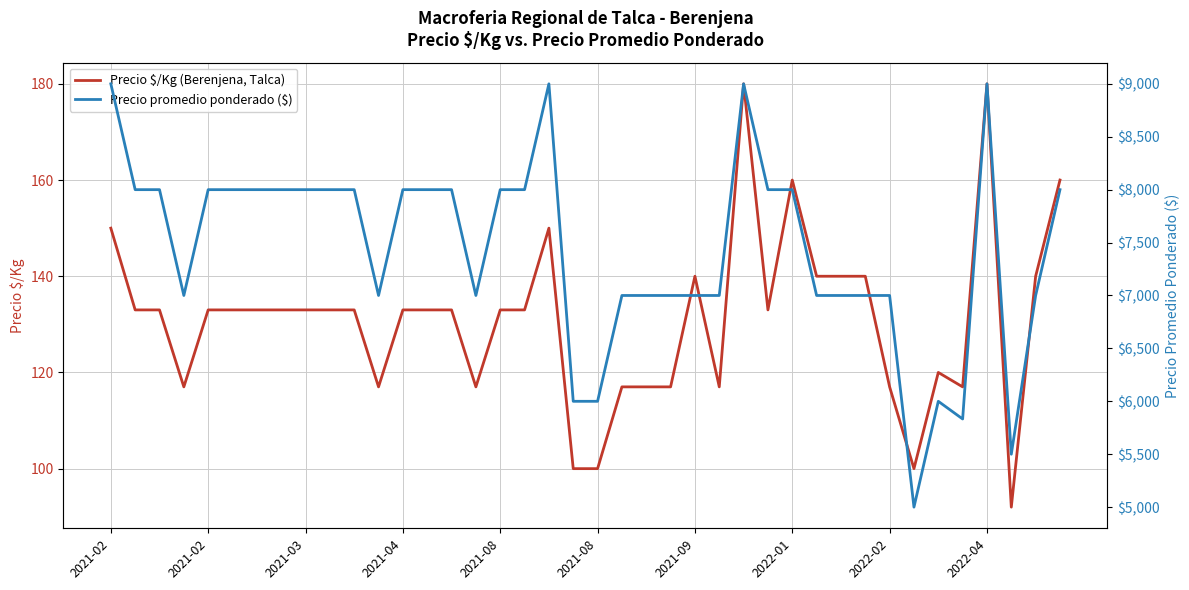

Rank the series at 31 from highest to lowest value.

Precio promedio ponderado ($), Precio $/Kg (Berenjena, Talca)